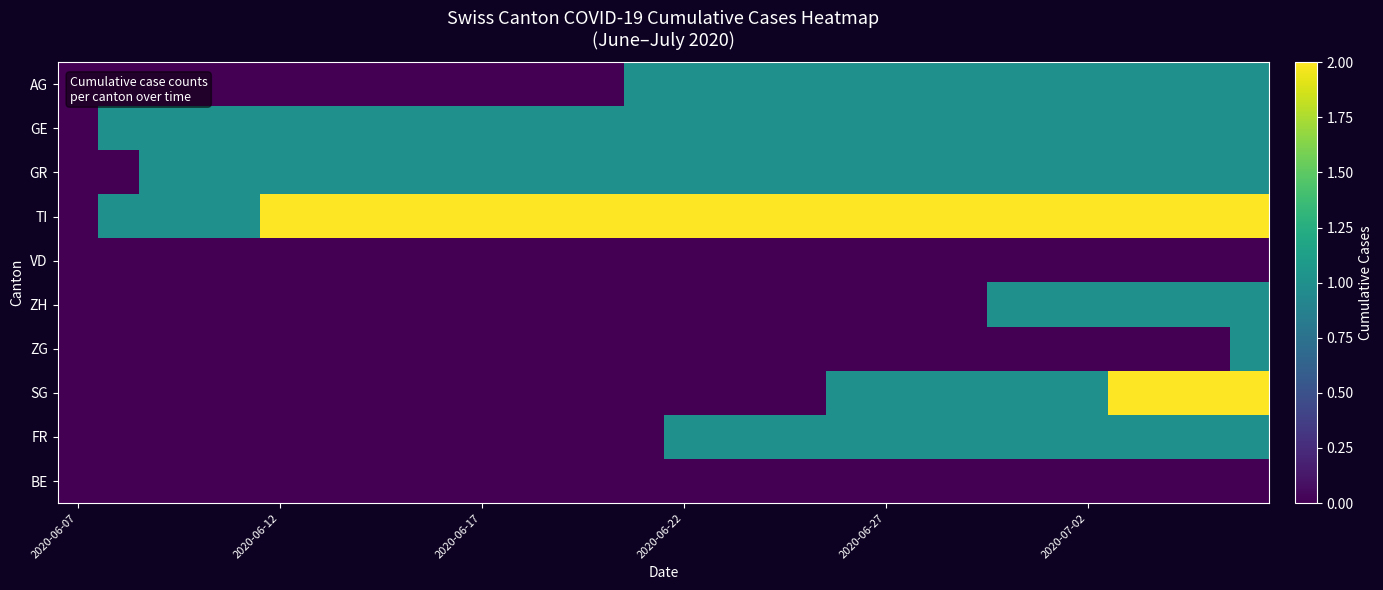

Which label corresponds to the smallest value in the chart?

2020-06-07